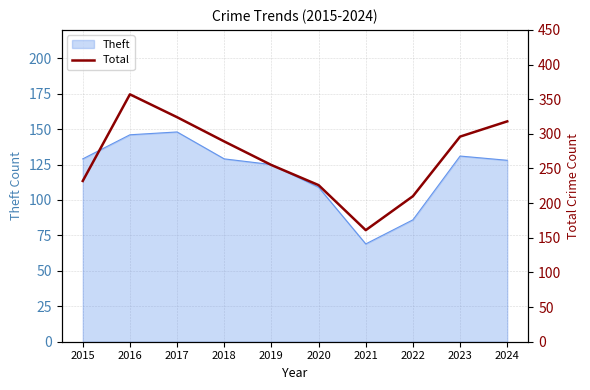

True or false: the data shows 85 at 2019.

False